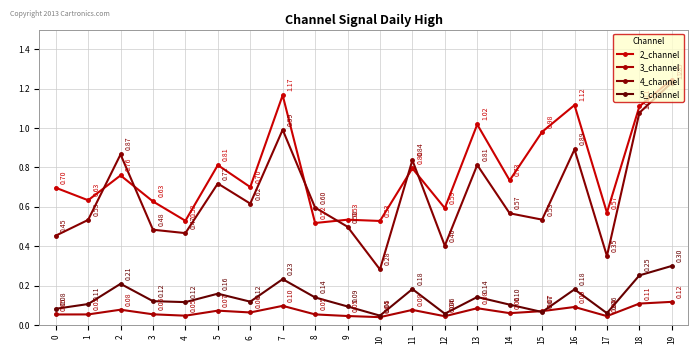

Where do 4_channel and 2_channel first cross each other?

1 and 2